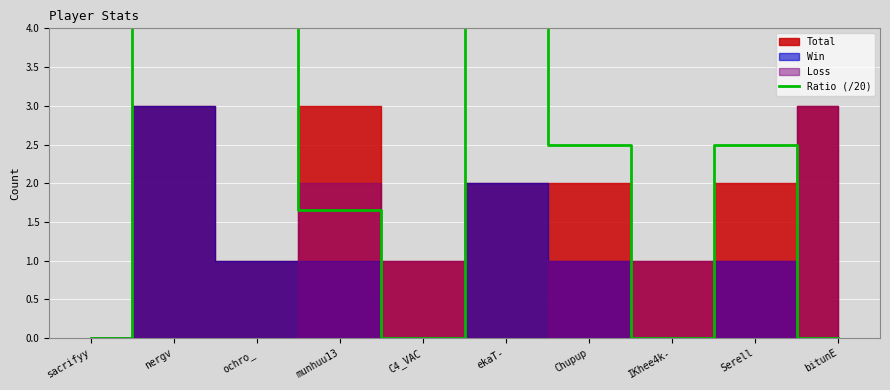

Does the chart display data point markers on the line(s)?

No